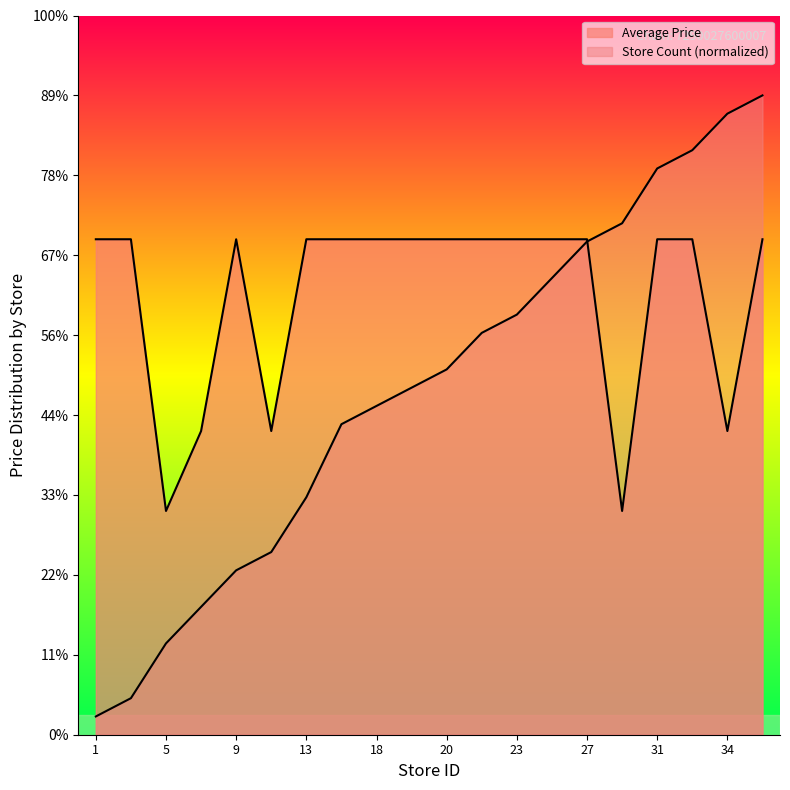

Which series has the largest range (max minus min)?

Store Count